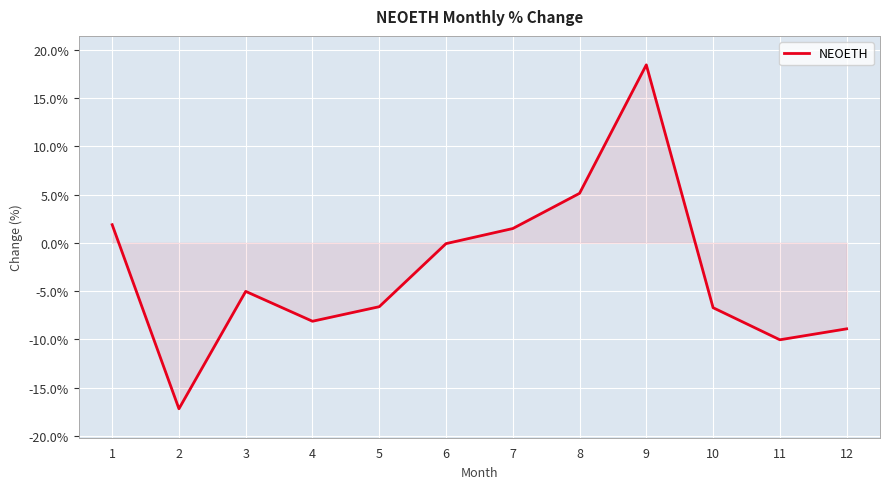

True or false: the data shows -10.0 at 11.

True